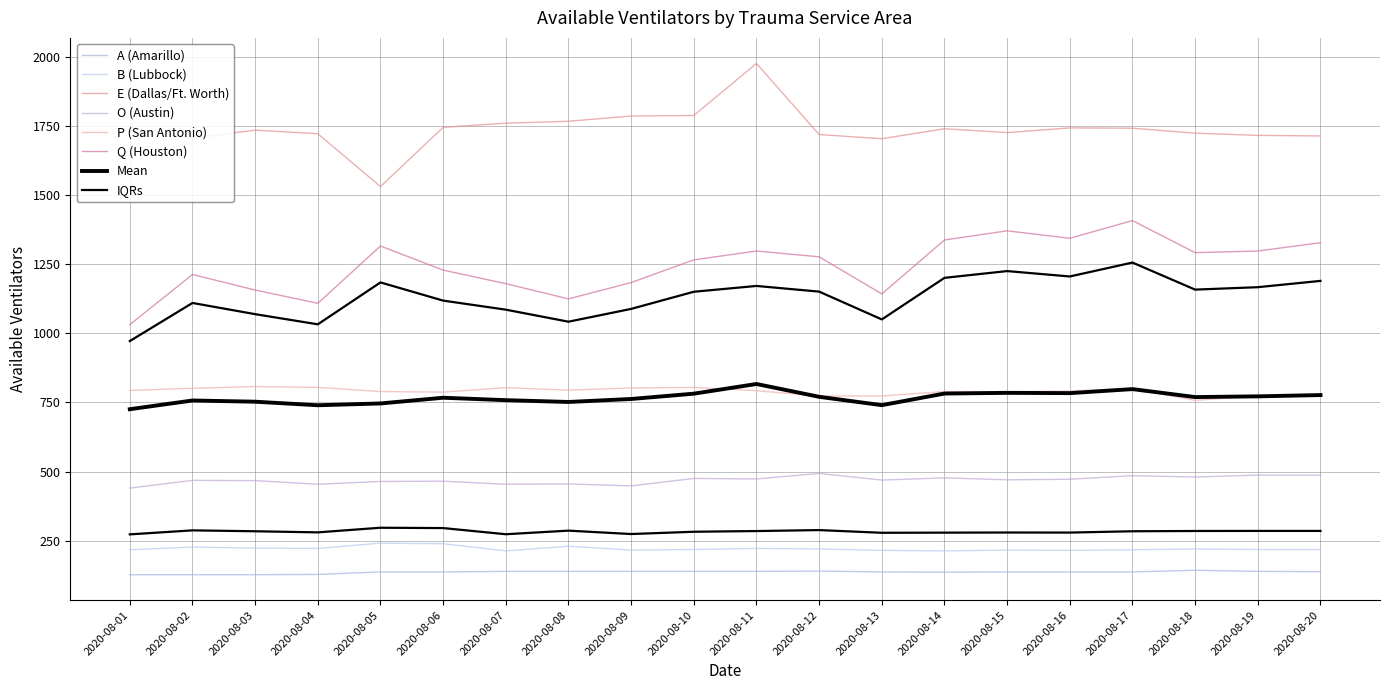

Which series has the largest total across all categories?

E (Dallas/Ft. Worth)